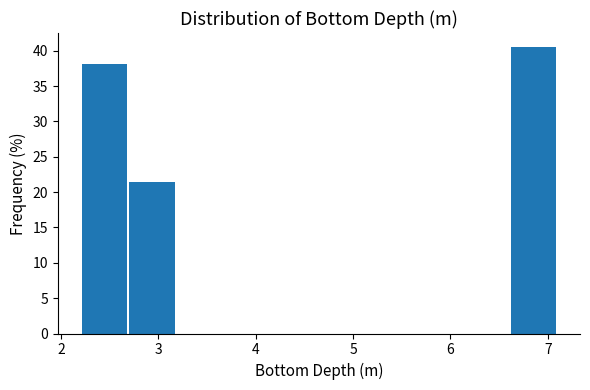

Reading left to right, transcribe this chart: for each bar, give the range it covers on the x-axis and its height. Neither the bar edges nor the heights are printed on the chart, so give them approximately, as read against the axes.

2.20 to 2.69: 38.0
2.69 to 3.18: 21.5
3.18 to 3.67: 0
3.67 to 4.16: 0
4.16 to 4.65: 0
4.65 to 5.14: 0
5.14 to 5.63: 0
5.63 to 6.12: 0
6.12 to 6.61: 0
6.61 to 7.10: 40.5